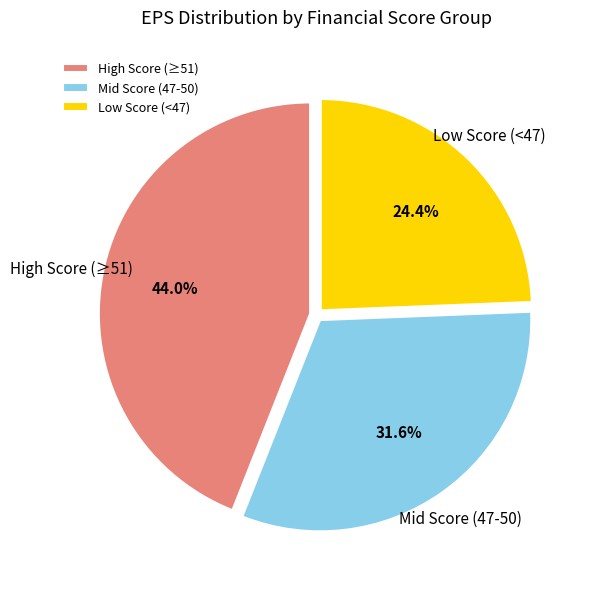

How many segments does this pie chart have?

3